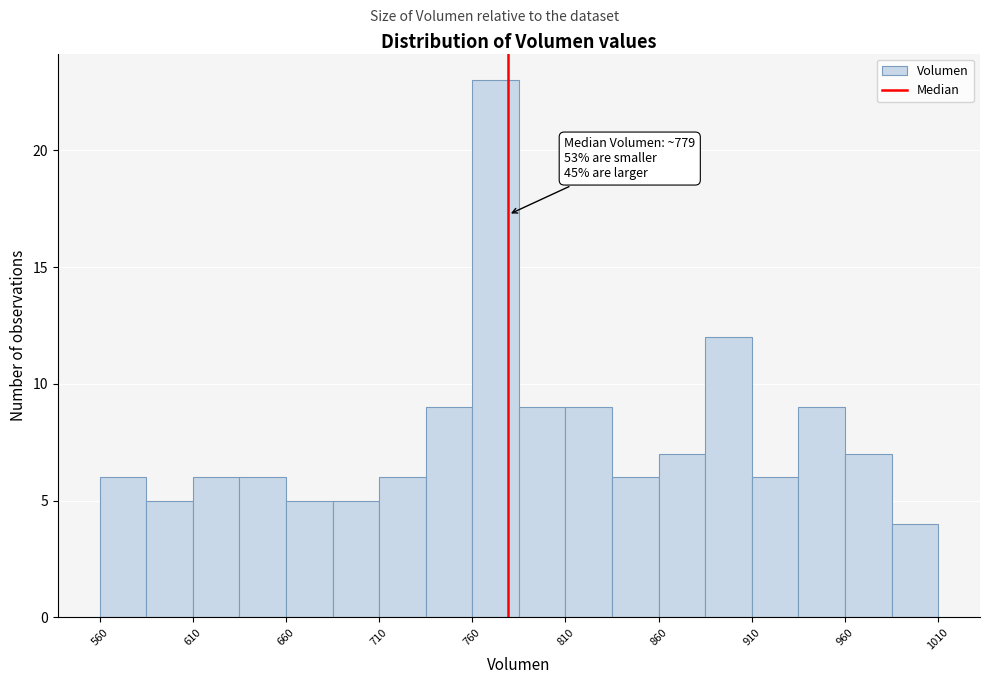

Over which range of the x-axis is the bar tallest?

760 to 785